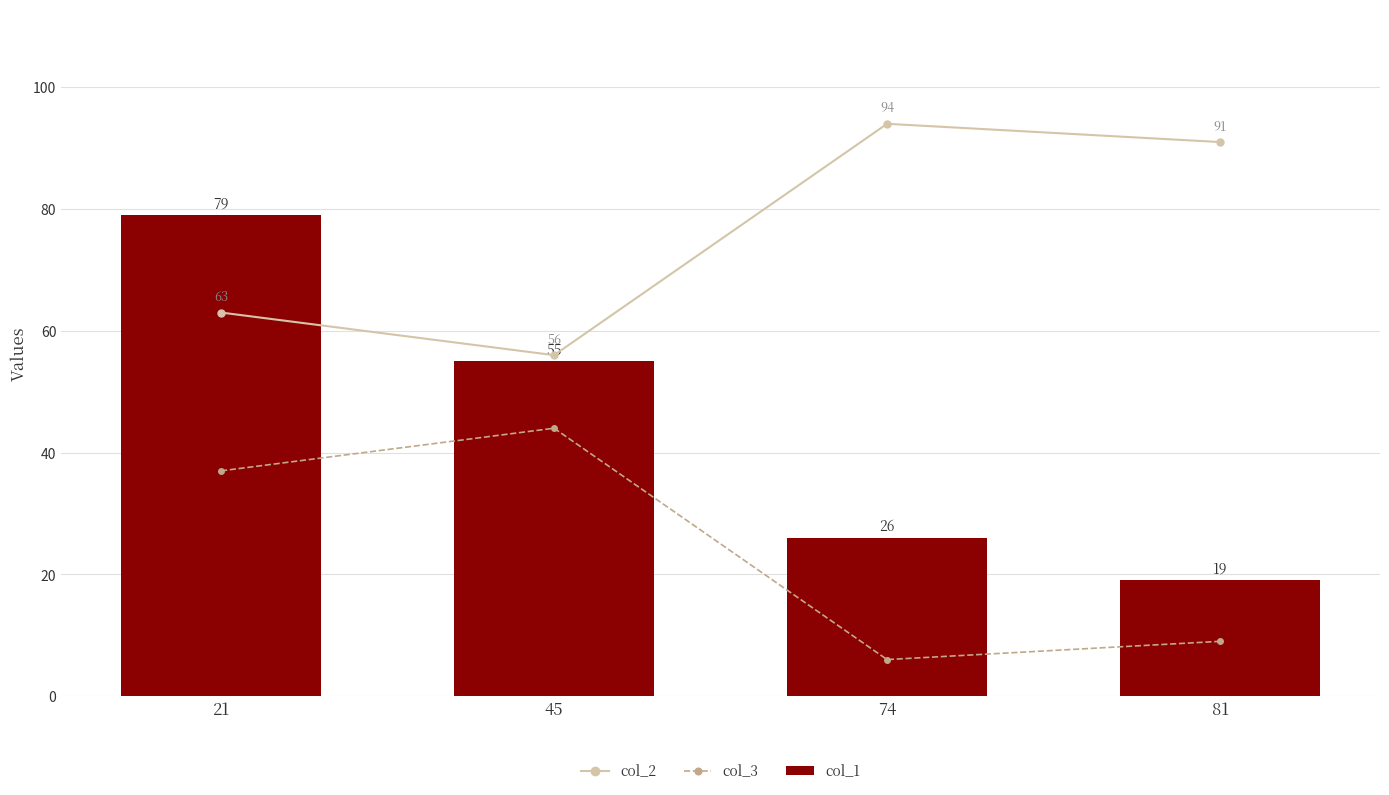

Reading left to right, list all the values displayed in this chart.

col_2: 63	56	94	91
col_3: 37	44	6	9
col_1: 79	55	26	19